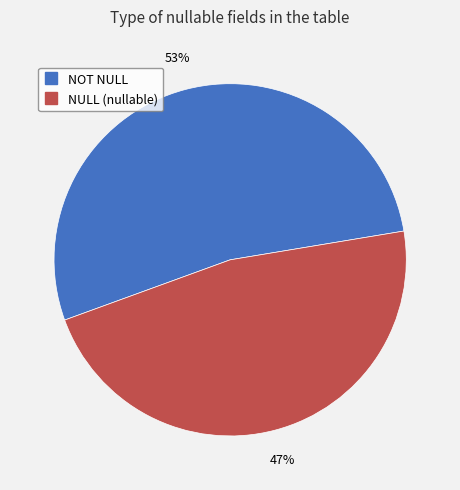

To the nearest percent, what is the difference between the largest and smallest slice percentages?

6%